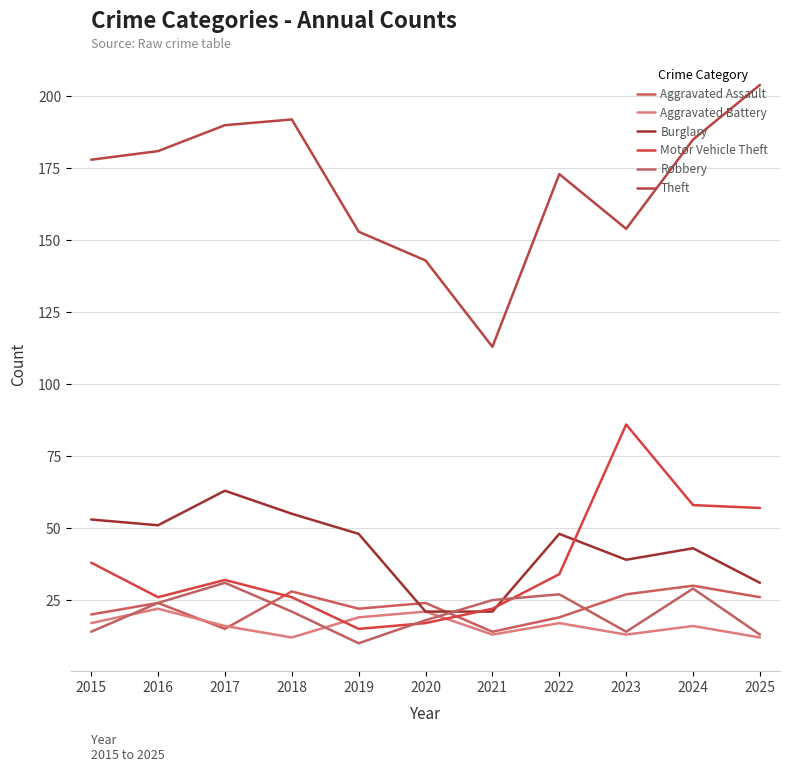

What is the difference between the maximum and second lowest values in the Theft series?

61